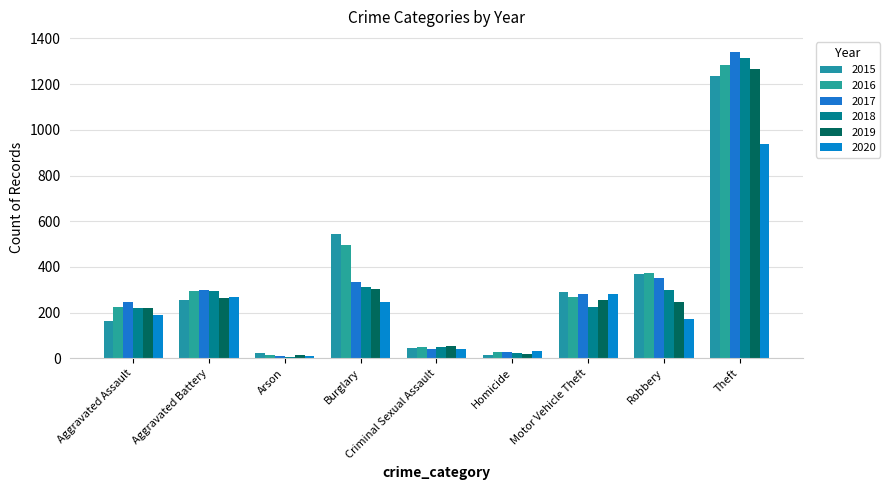

Count the number of categories in the chart.

9